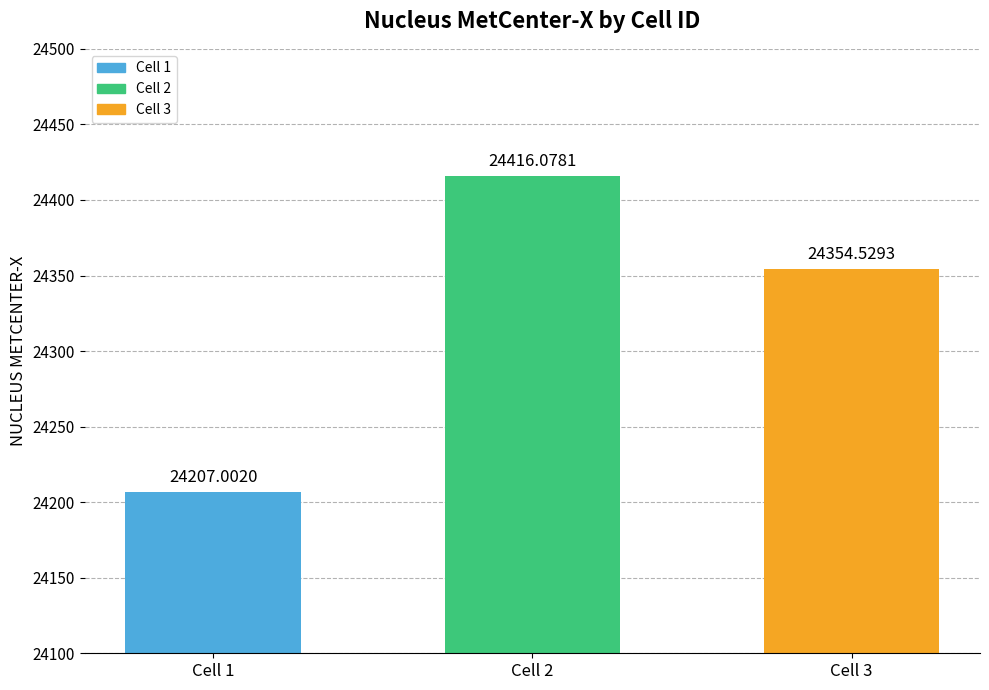

List the labels in order of value, smallest first.

Cell 1, Cell 3, Cell 2